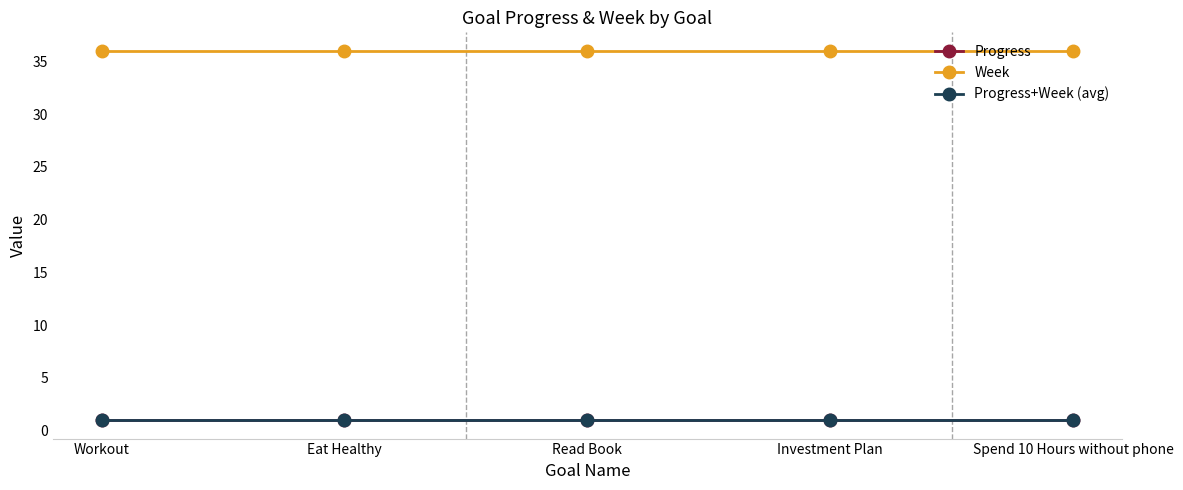

What is the average value of the Progress series?

1